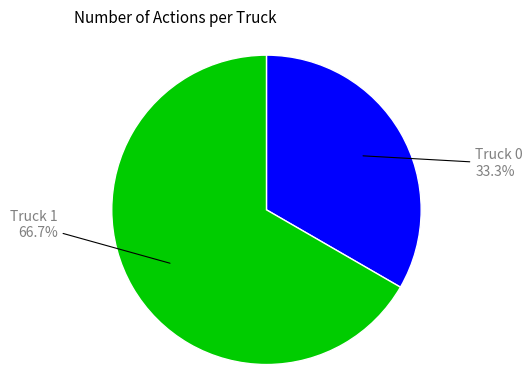

Count the number of slices in the pie.

2